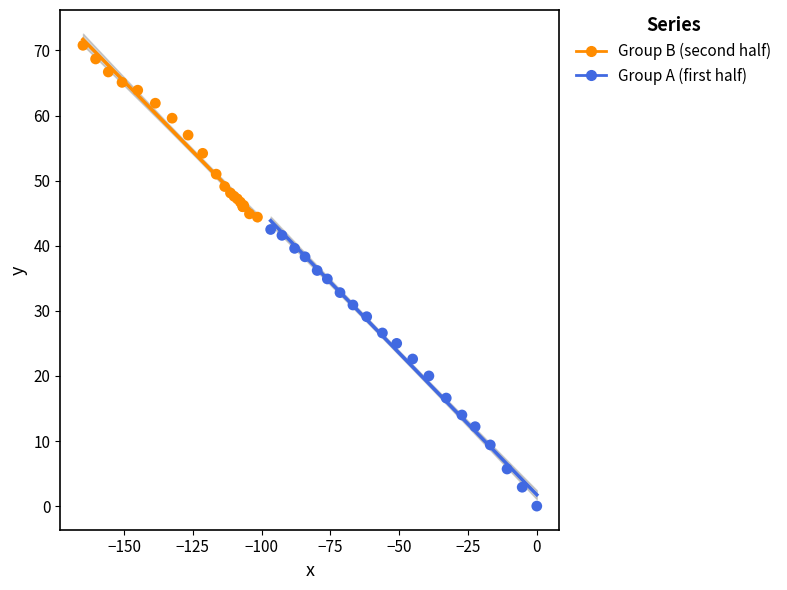

Which series contains the highest Y value?

Group B (second half)